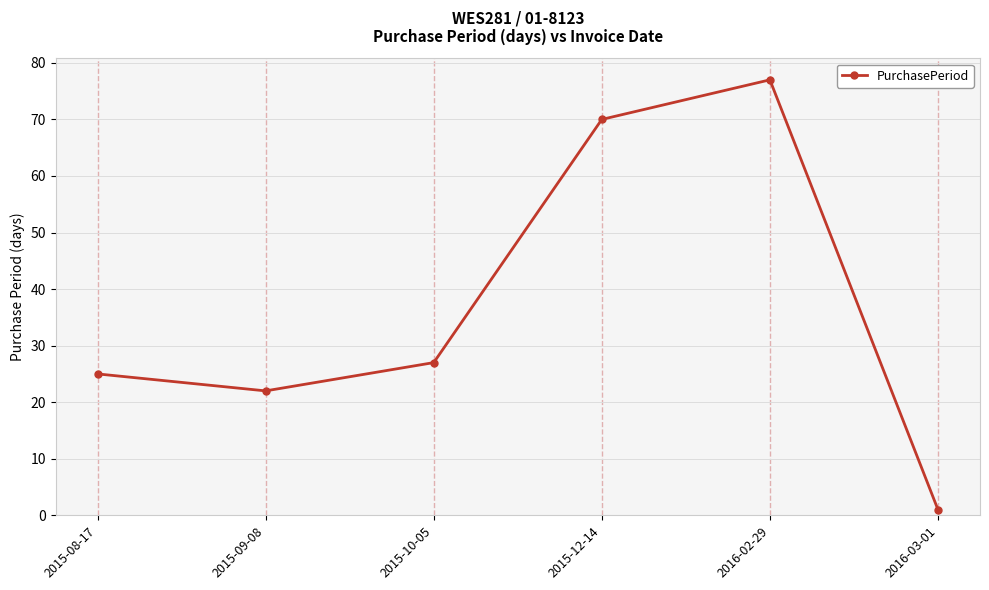

Rank the categories by value from lowest to highest.

2016-03-01, 2015-09-08, 2015-08-17, 2015-10-05, 2015-12-14, 2016-02-29